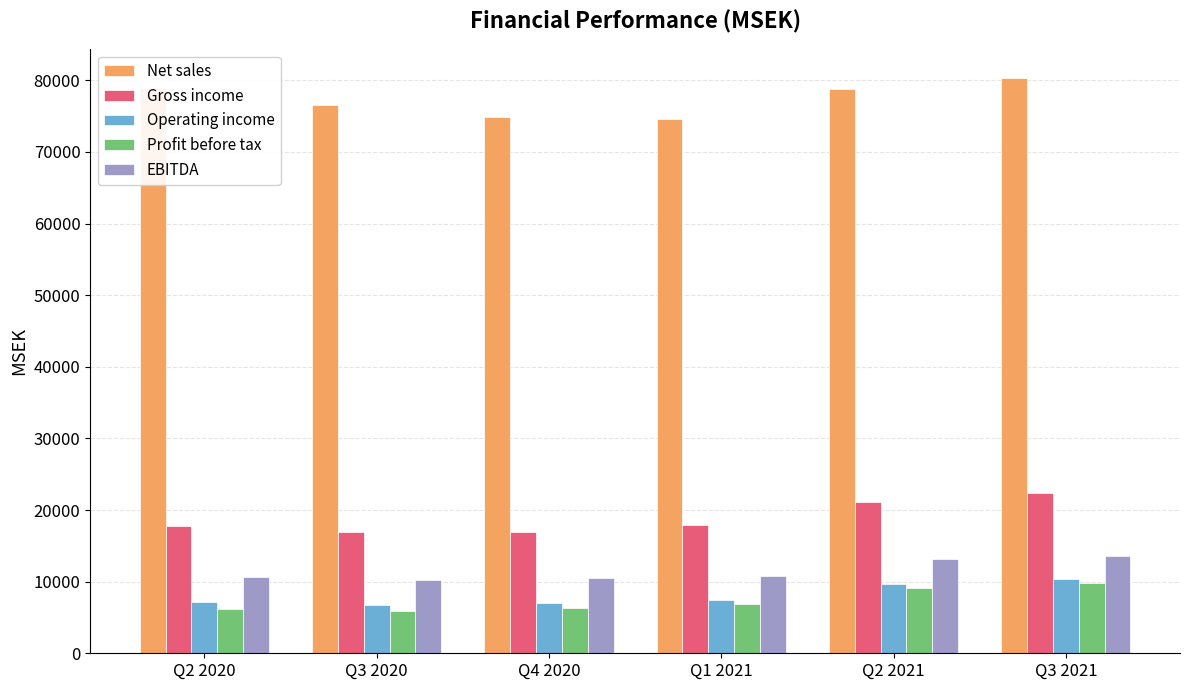

At which label is Operating income closest to 8572?

Q1 2021